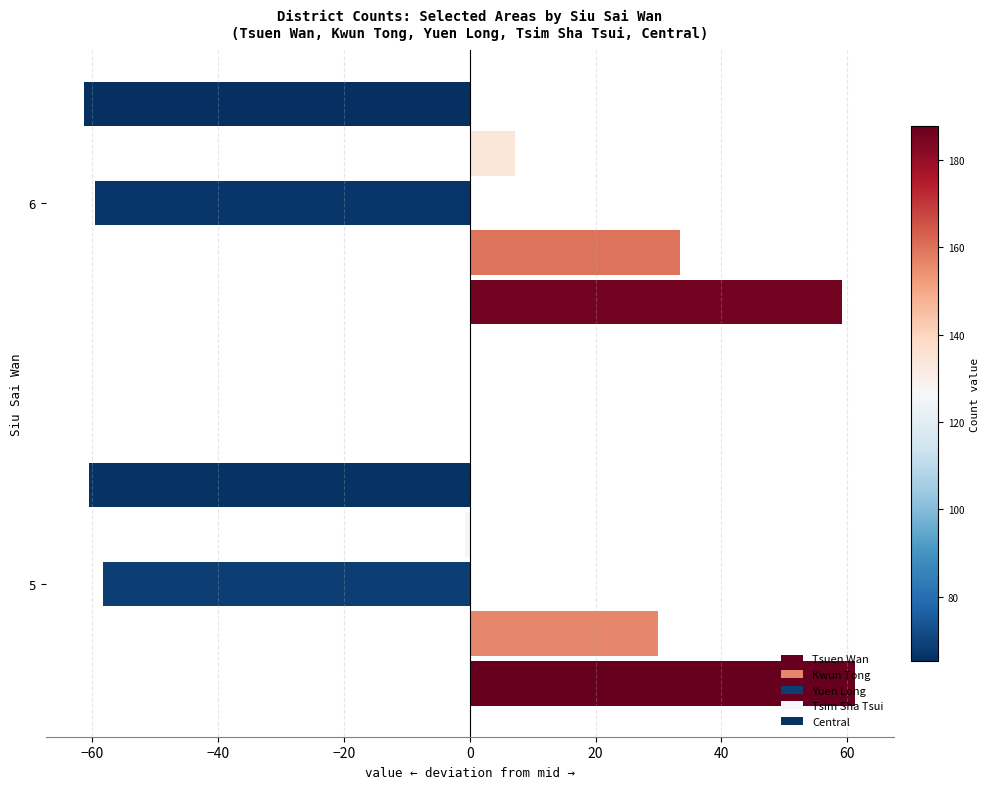

What is the lowest value of the Yuen Long series?

-59.5